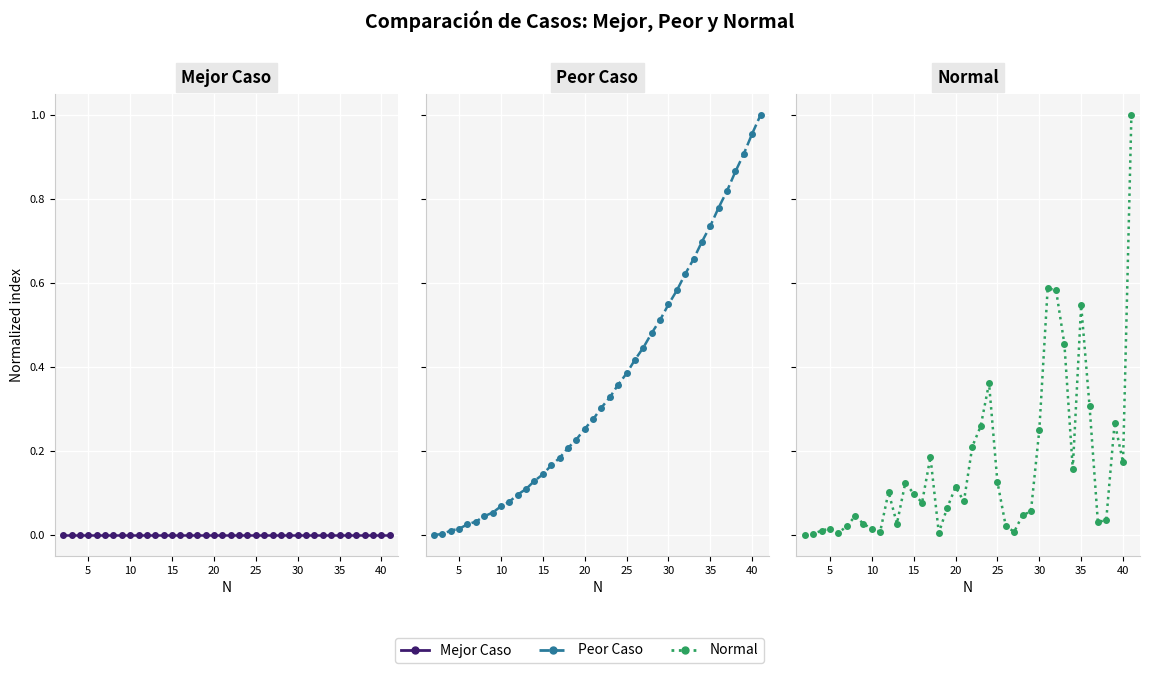

Reading left to right, extract all data points from this chart.

Mejor Caso: 0.0	0.0	0.0	0.0	0.0	0.0	0.0	0.0	0.0	0.0	0.0	0.0	0.0	0.0	0.0	0.0	0.0	0.0	0.0	0.0	0.0	0.0	0.0	0.0	0.0	0.0	0.0	0.0	0.0	0.0	0.0	0.0	0.0	0.0	0.0	0.0	0.0	0.0	0.0	0.0
Peor Caso: 0.0	0.0	0.0	0.0	0.0	0.0	0.0	0.1	0.1	0.1	0.1	0.1	0.1	0.1	0.2	0.2	0.2	0.2	0.3	0.3	0.3	0.3	0.4	0.4	0.4	0.4	0.5	0.5	0.5	0.6	0.6	0.7	0.7	0.7	0.8	0.8	0.9	0.9	1.0	1.0
Normal: 0.0	0.0	0.0	0.0	0.0	0.0	0.0	0.0	0.0	0.0	0.1	0.0	0.1	0.1	0.1	0.2	0.0	0.1	0.1	0.1	0.2	0.3	0.4	0.1	0.0	0.0	0.0	0.1	0.2	0.6	0.6	0.5	0.2	0.5	0.3	0.0	0.0	0.3	0.2	1.0